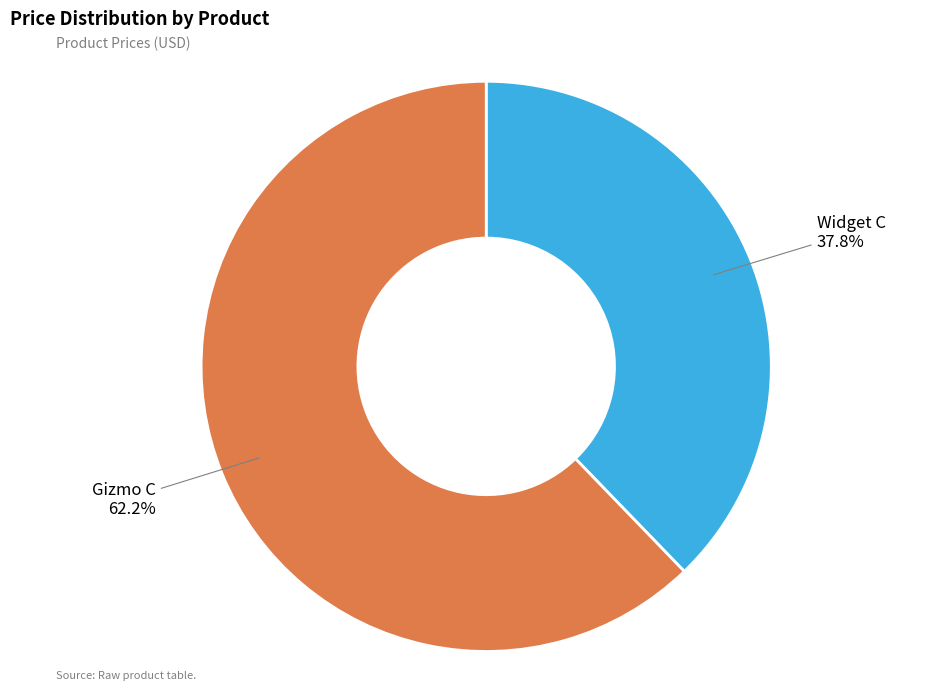

Is there any slice that represents more than half of the pie?

Yes